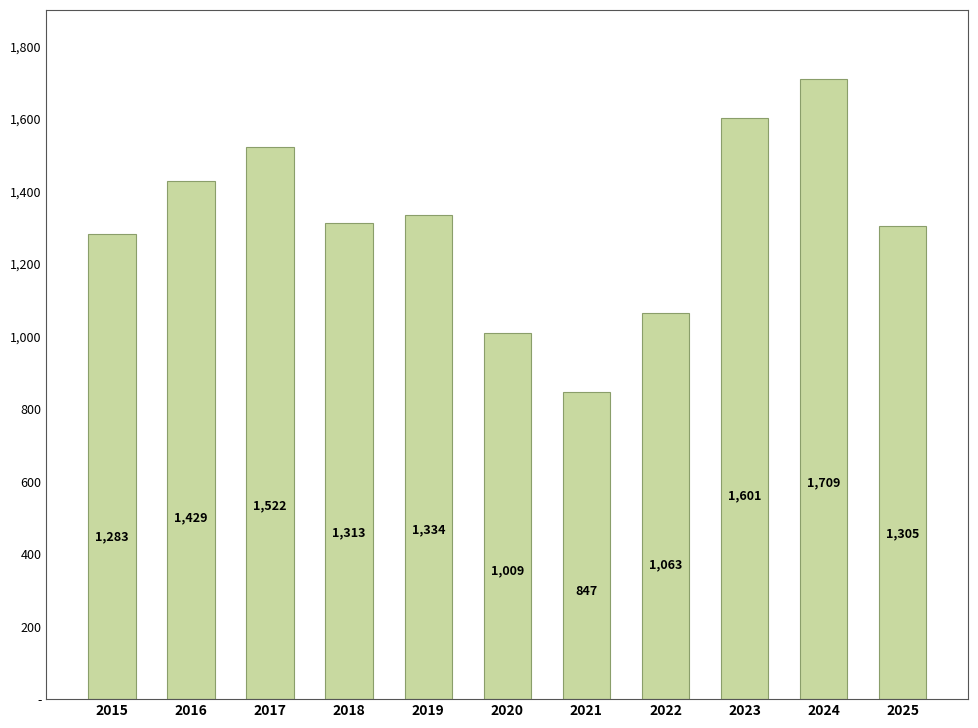

Reading left to right, list all the values displayed in this chart.

2015=1283	2016=1429	2017=1522	2018=1313	2019=1334	2020=1009	2021=847	2022=1063	2023=1601	2024=1709	2025=1305